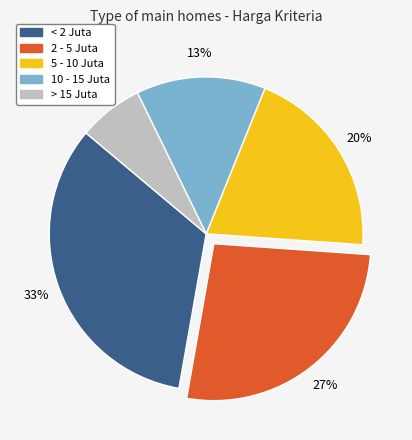

Does > 15 Juta account for over 50% of the chart?

No